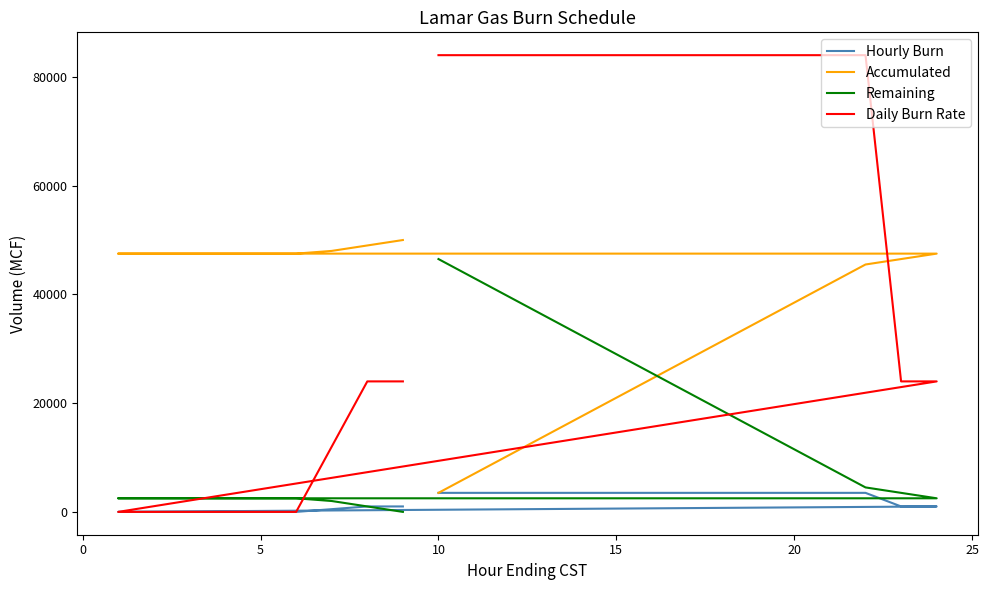

List the series in order of their overall mean, highest first.

Daily Burn Rate, Accumulated, Remaining, Hourly Burn